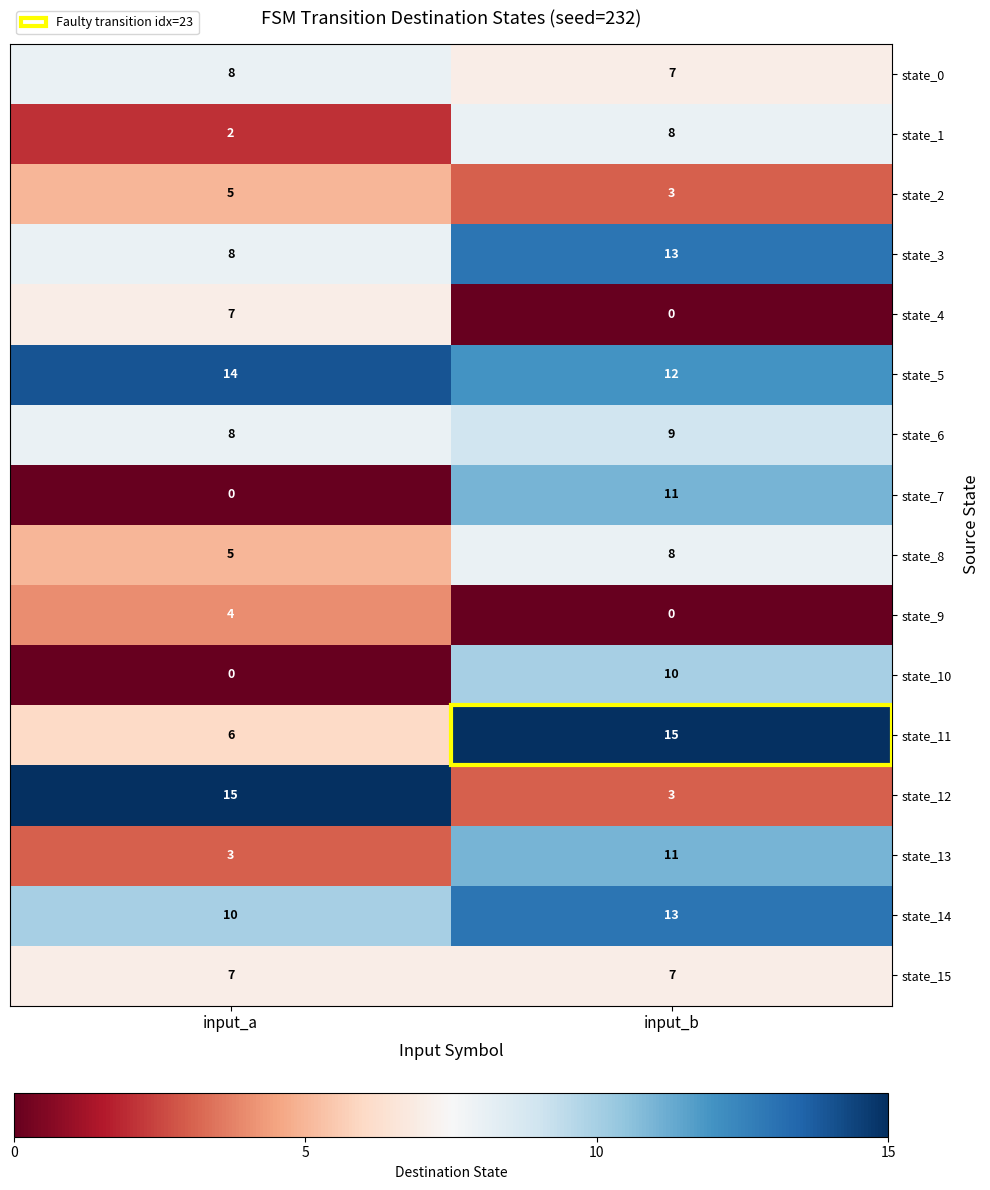

Is the value of state_12 at input_b greater than the value of state_8 at input_b?

No